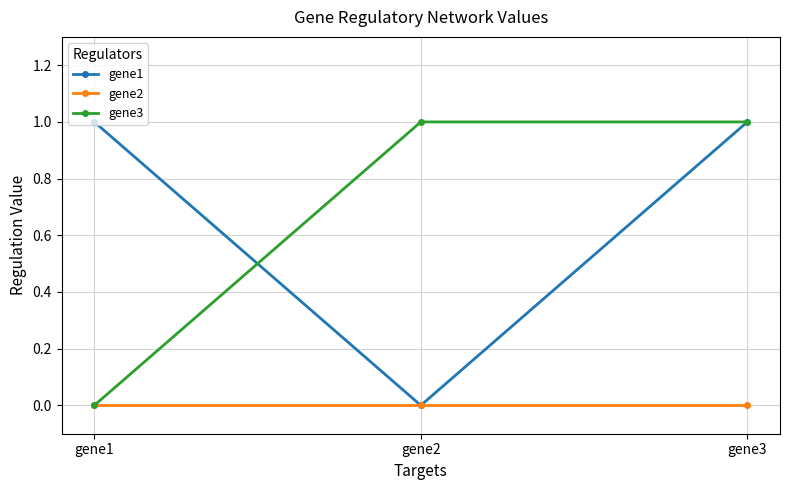

Which category has the lowest value in the gene3 series?

gene1